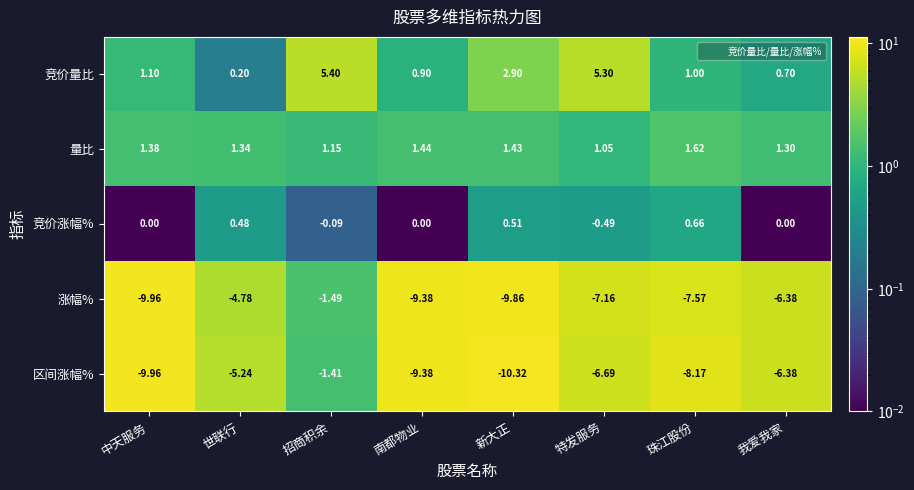

Between 招商积余 and 新大正, which series saw the biggest shift?

区间涨幅%